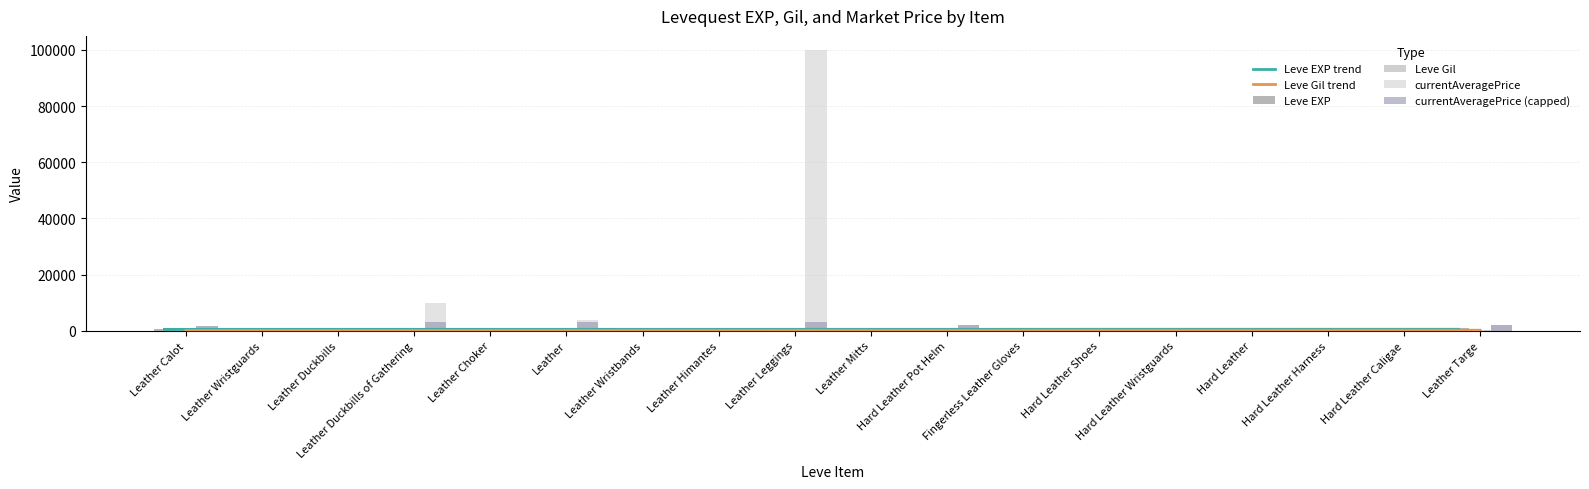

Rank the series at Hard Leather Pot Helm from highest to lowest value.

currentAveragePrice, currentAveragePrice (capped), Leve EXP trend, Leve EXP, Leve Gil, Leve Gil trend